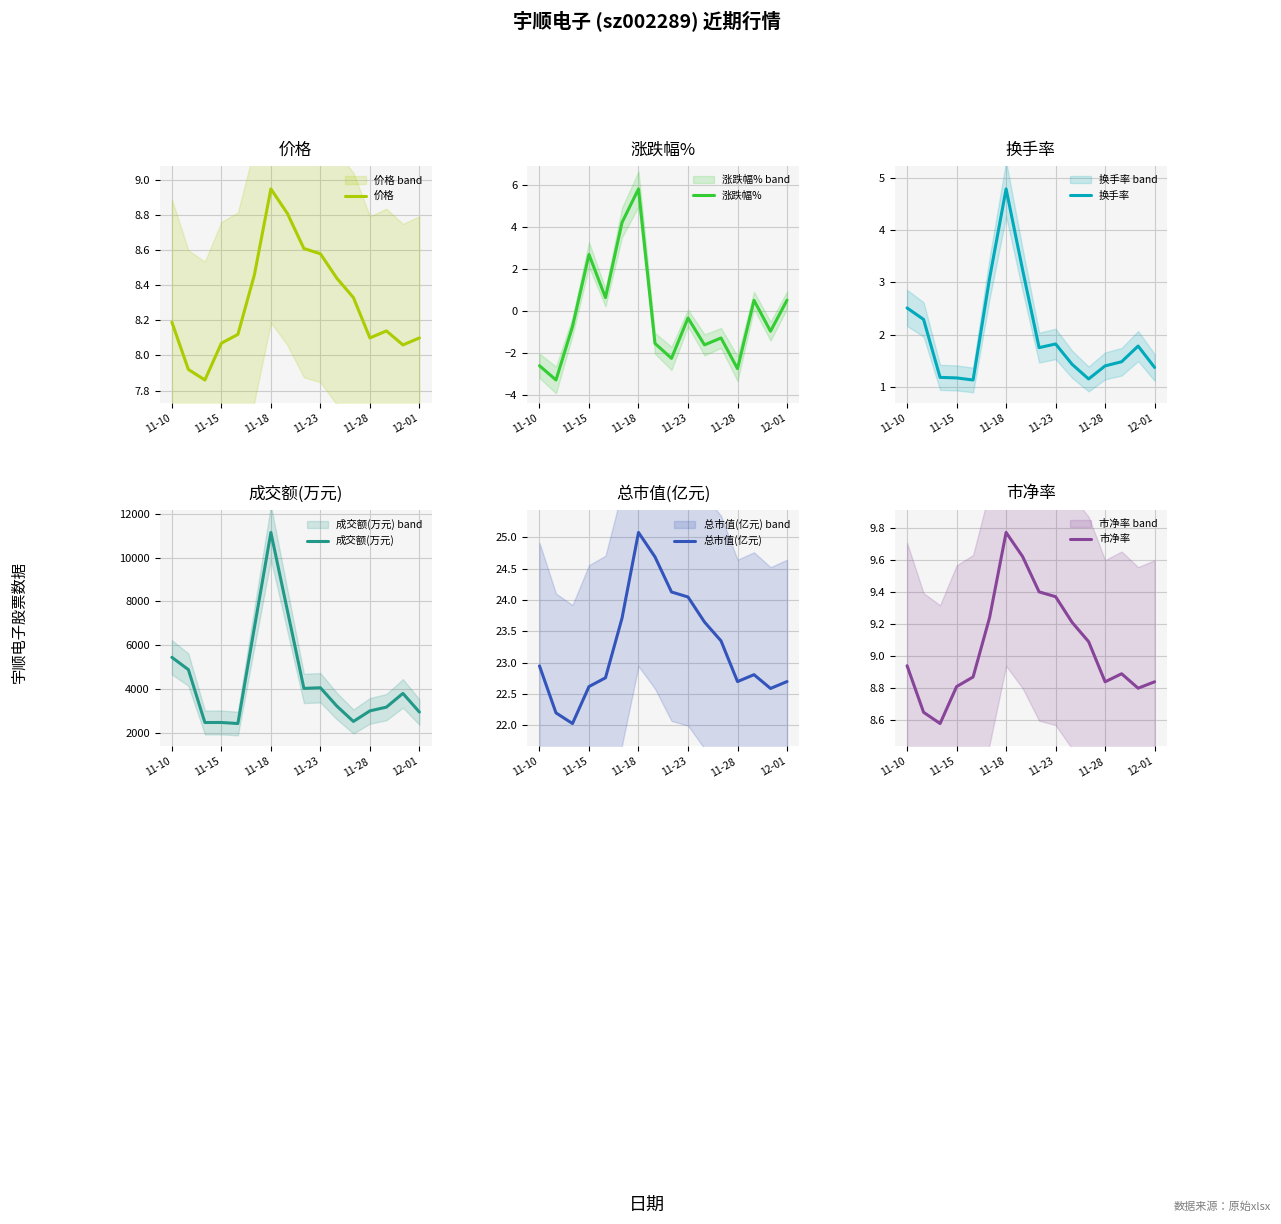

True or false: 涨跌幅% has more than 0 interior local peaks.

True